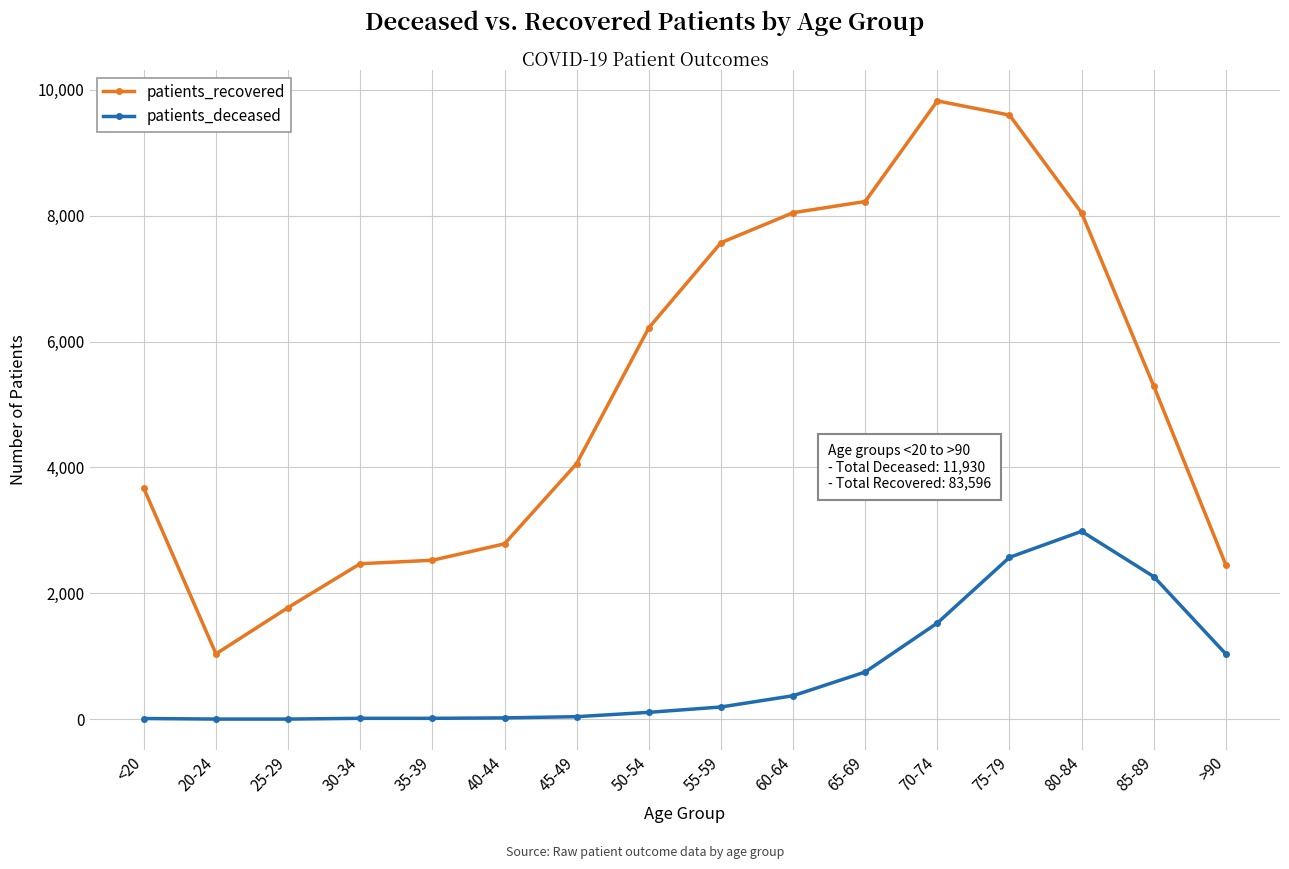

At 50-54, list the series in order from largest to smallest.

patients_recovered, patients_deceased